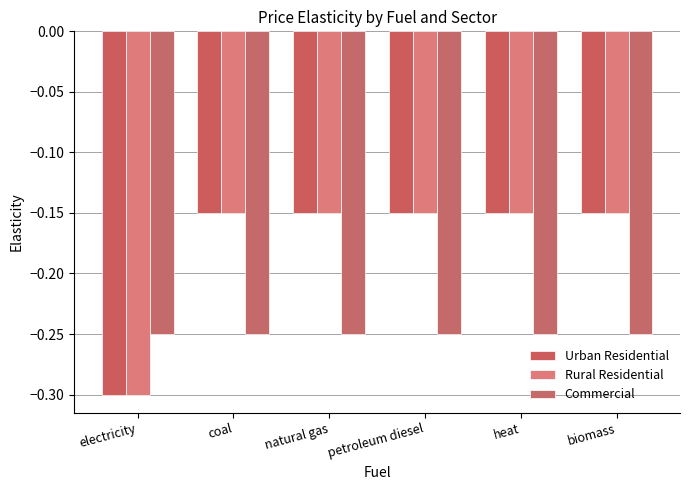

What is the sum of the Urban Residential values at electricity and natural gas?

-0.4